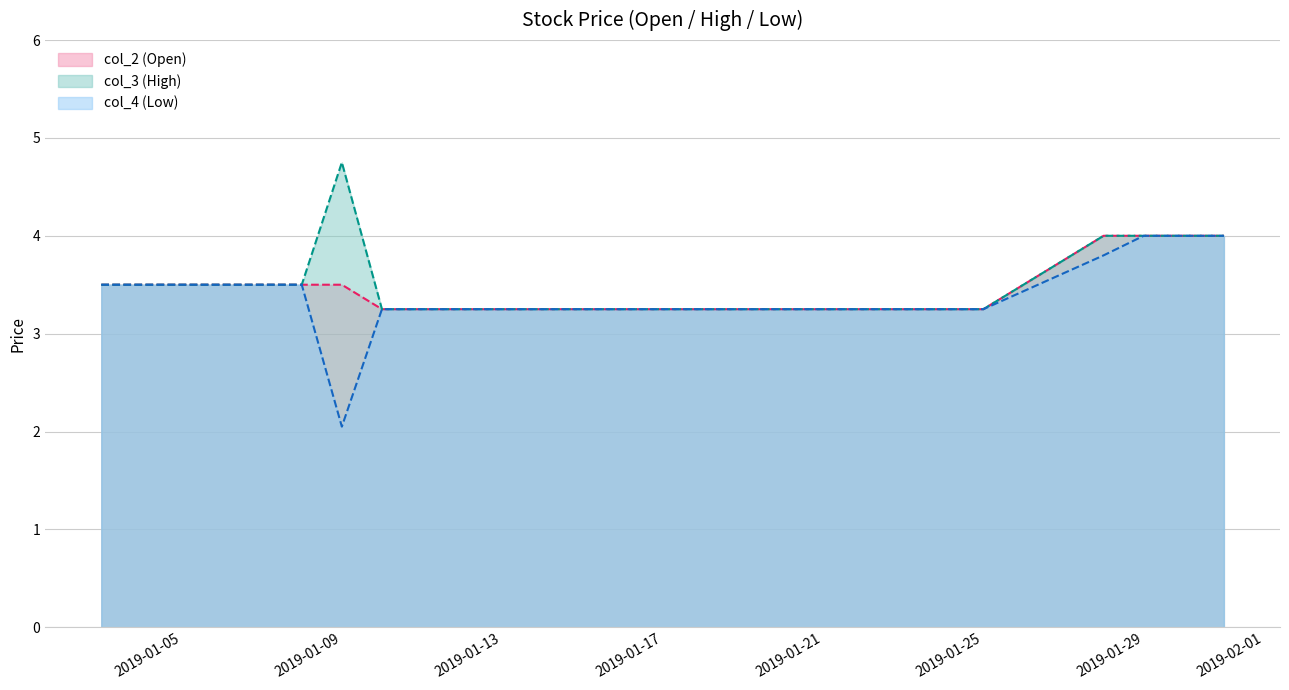

How many lines are shown in the chart?

3